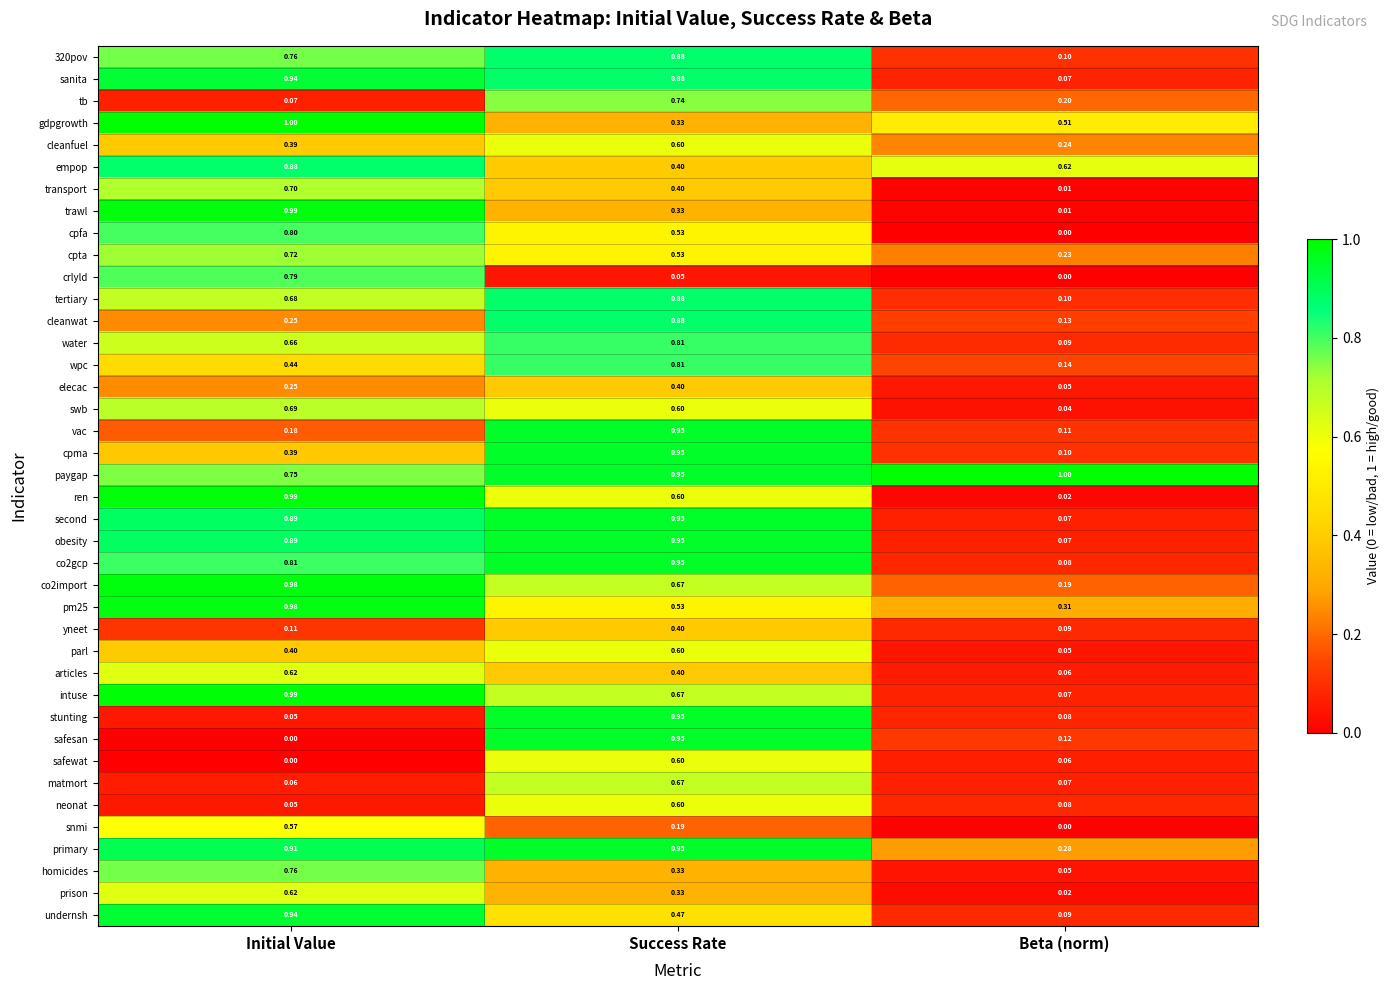

Rank the categories by homicides value from lowest to highest.

Beta (norm), Success Rate, Initial Value